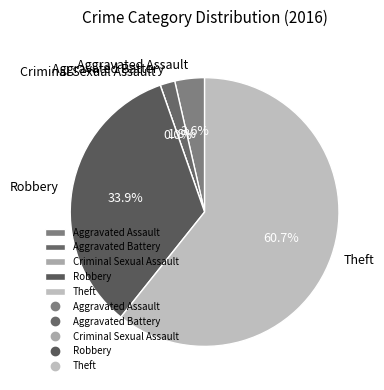

How many segments does this pie chart have?

5